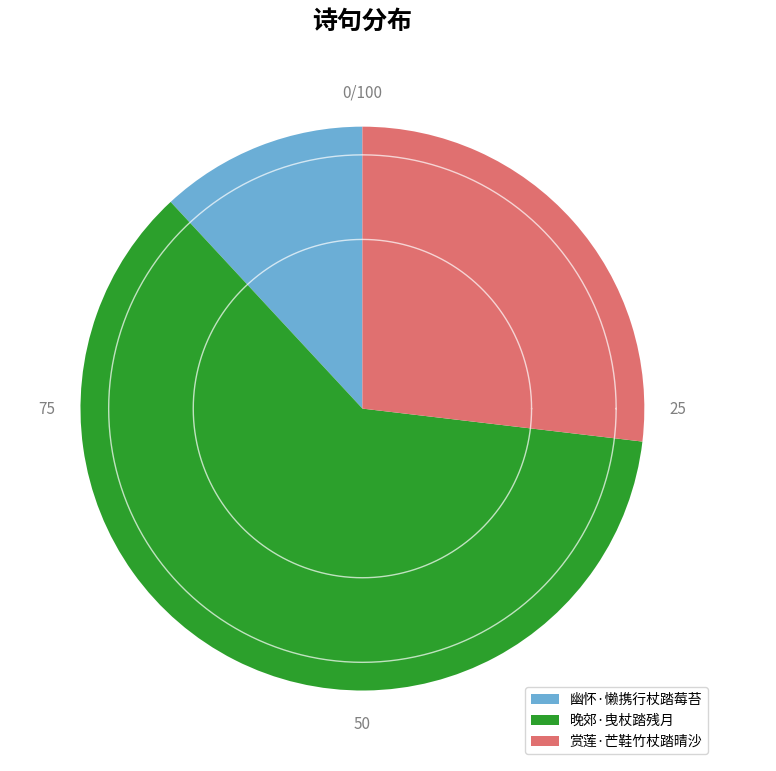

What percentage is the 晚郊·曳杖踏残月 slice, to the nearest percent?

61%